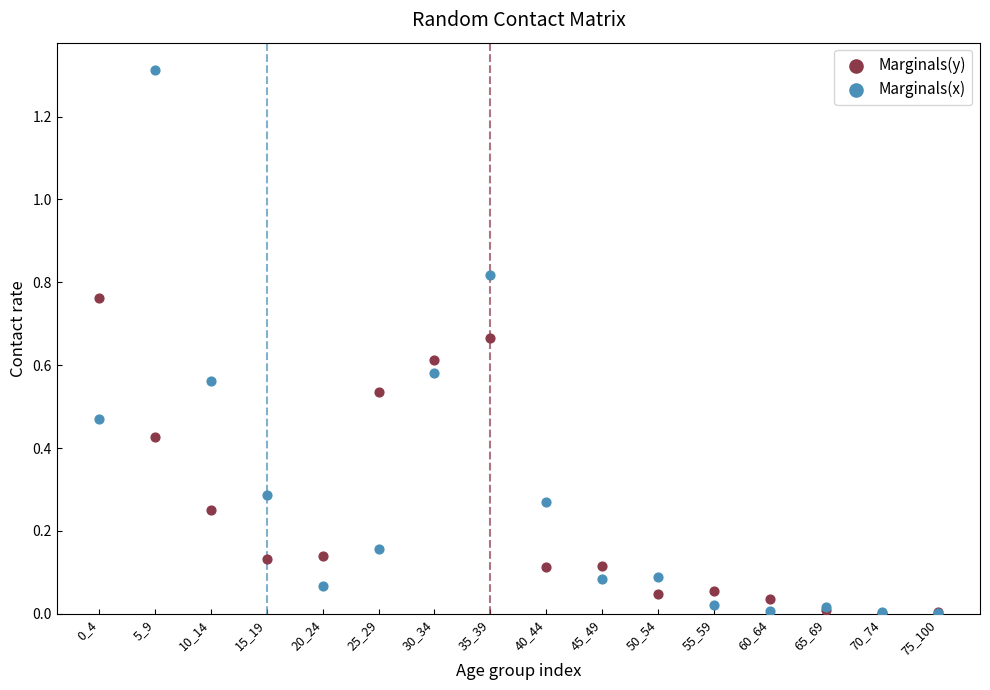

Which series has the largest Y range (max minus min)?

Marginals(x)